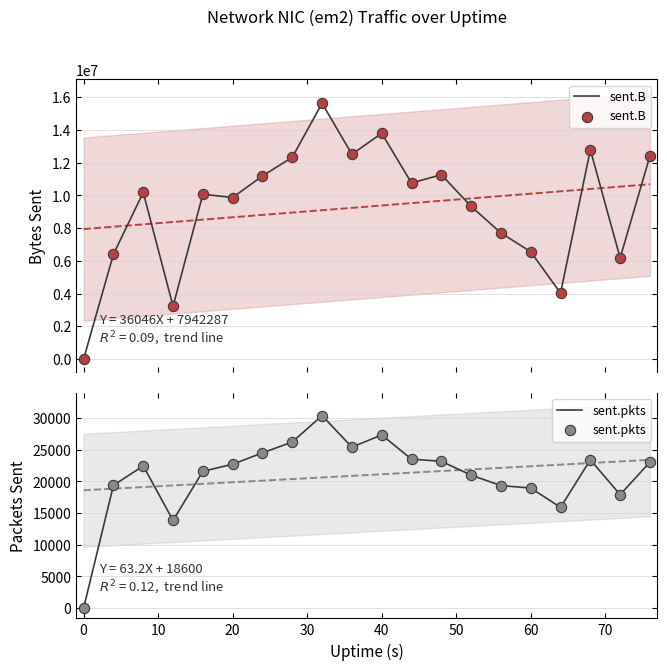

Which series has the widest spread of Y values?

sent.B